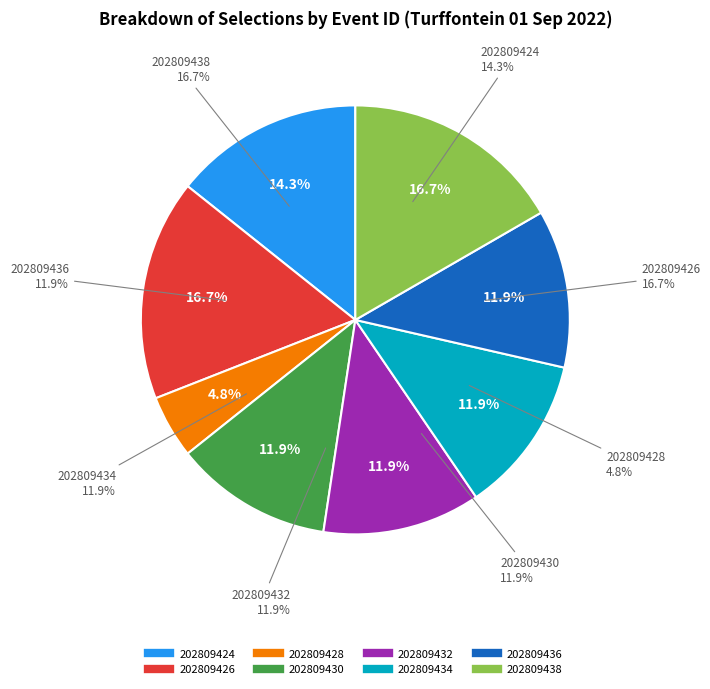

How many segments does this pie chart have?

7